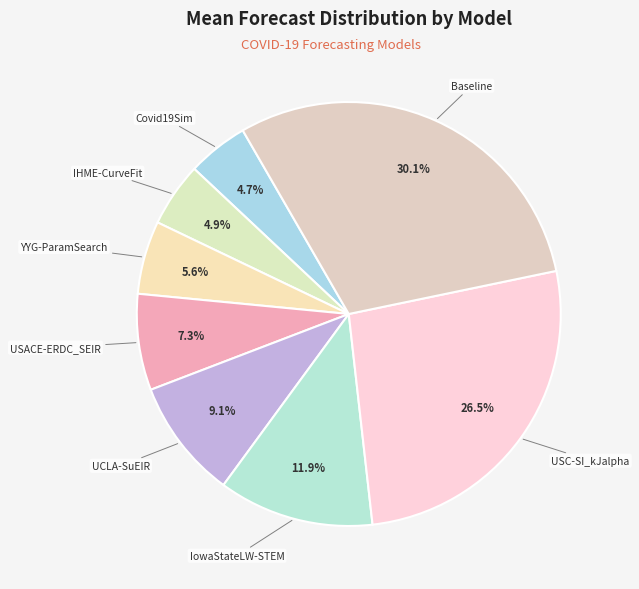

How many segments does this pie chart have?

8